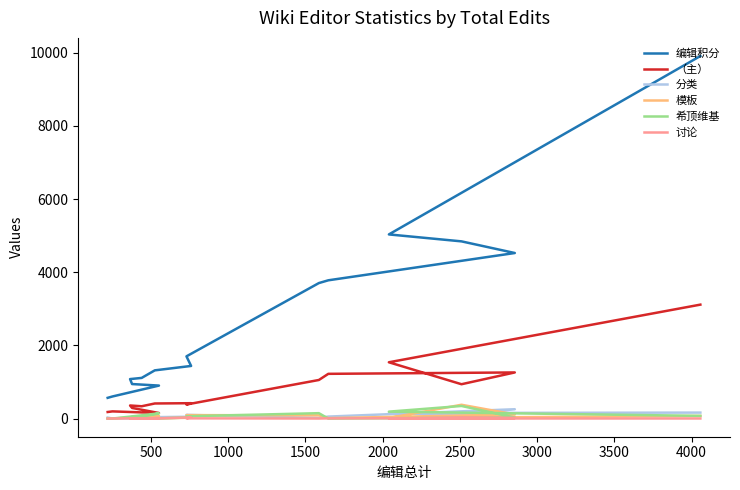

True or false: 编辑积分 has a value of 2024.6 at 4000.

False